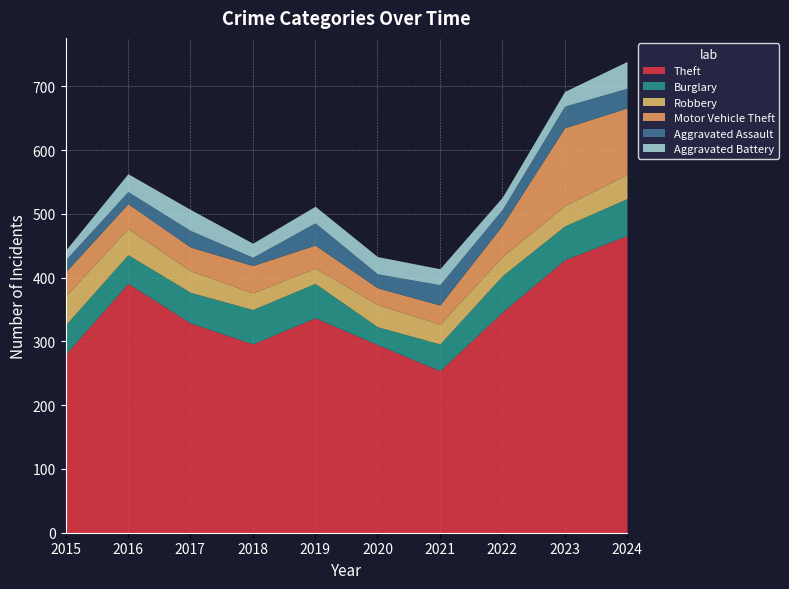

How many lines are shown in the chart?

6